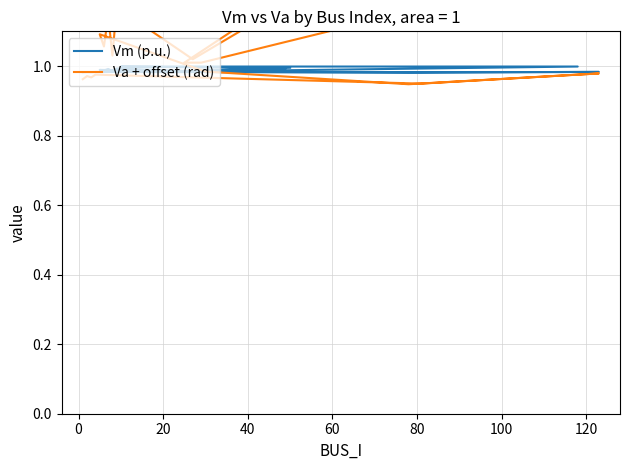

At 40, list the series in order from smallest to largest.

Va + offset (rad), Vm (p.u.)